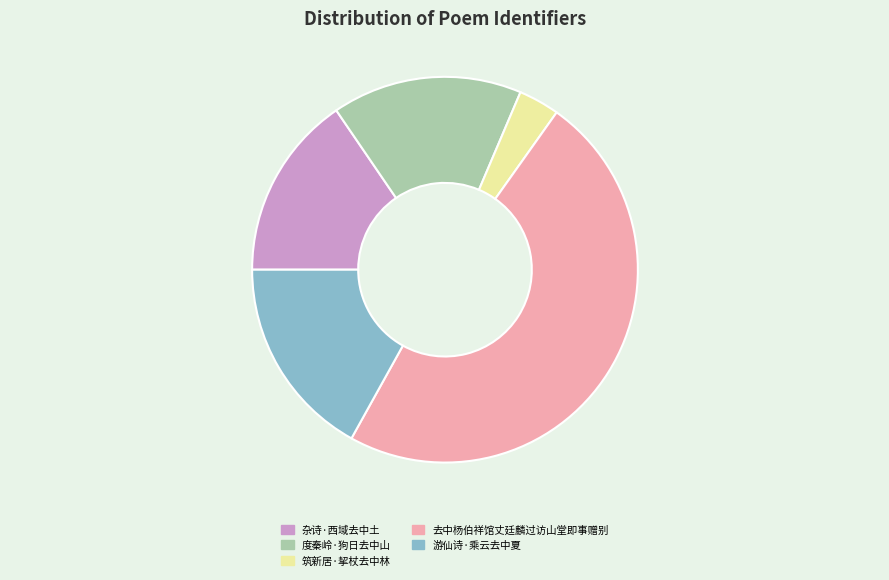

True or false: 去中杨伯祥馆丈廷麟过访山堂即事赠别 accounts for 48% of the total.

True